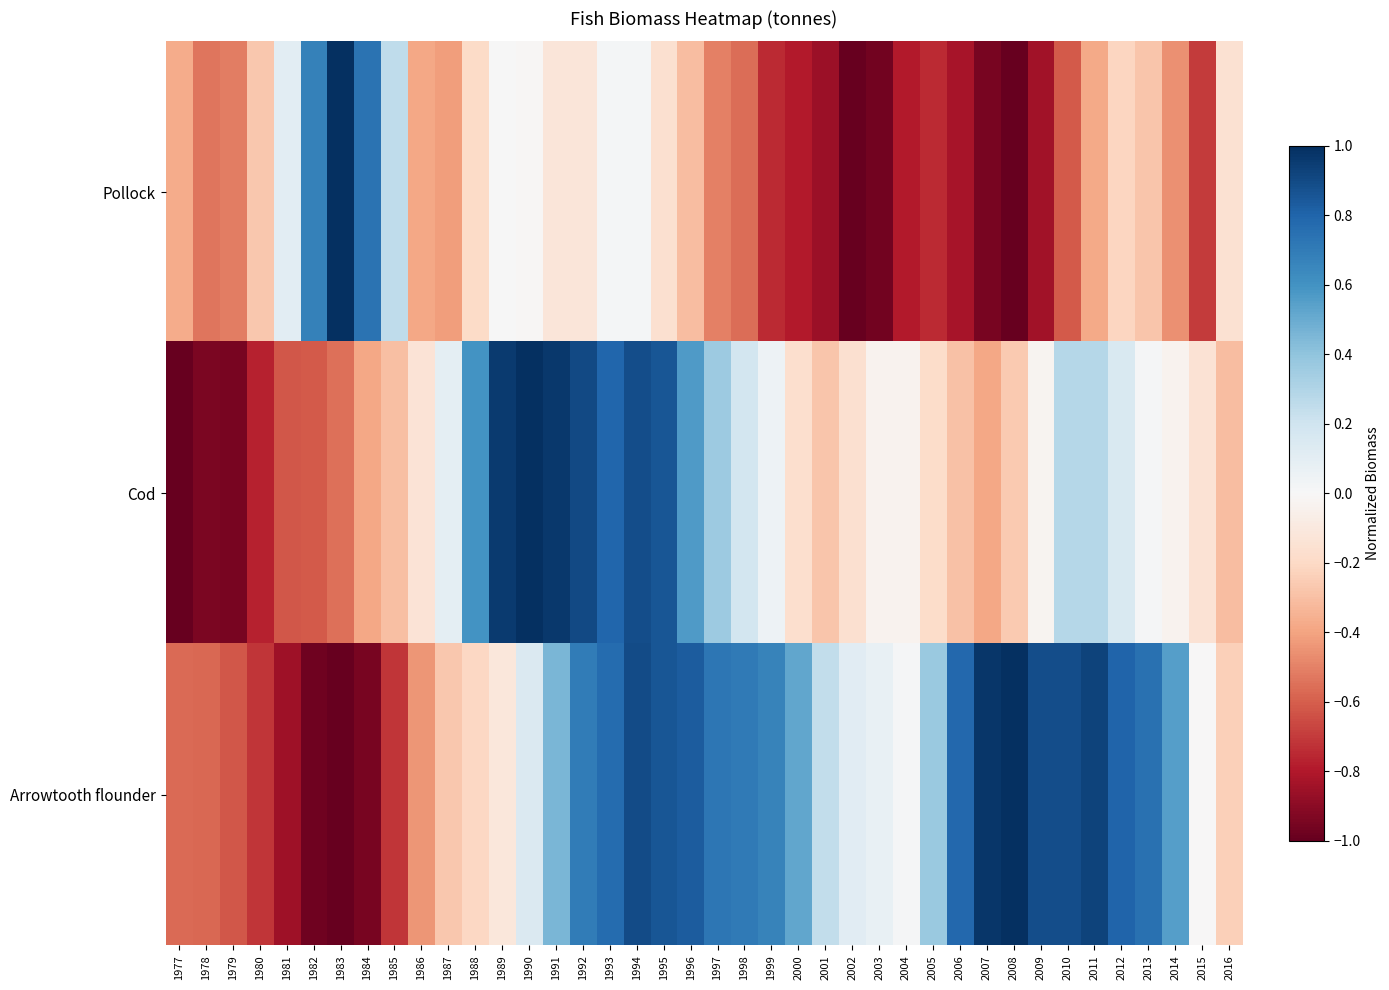

Rank the series by their maximum value, from lowest to highest.

Pollock, Cod, Arrowtooth flounder